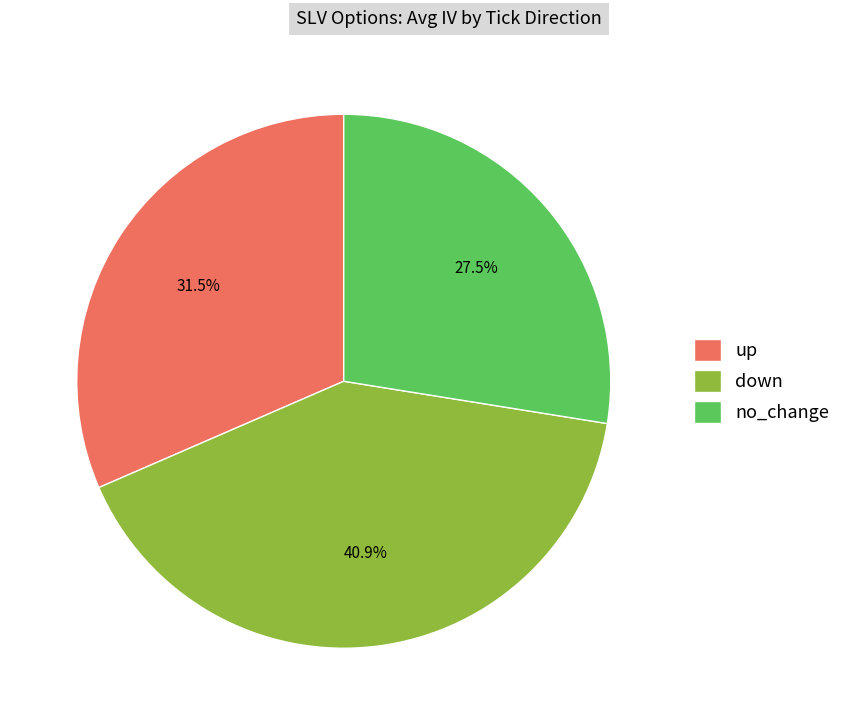

Rank the categories by value from highest to lowest.

down, up, no_change